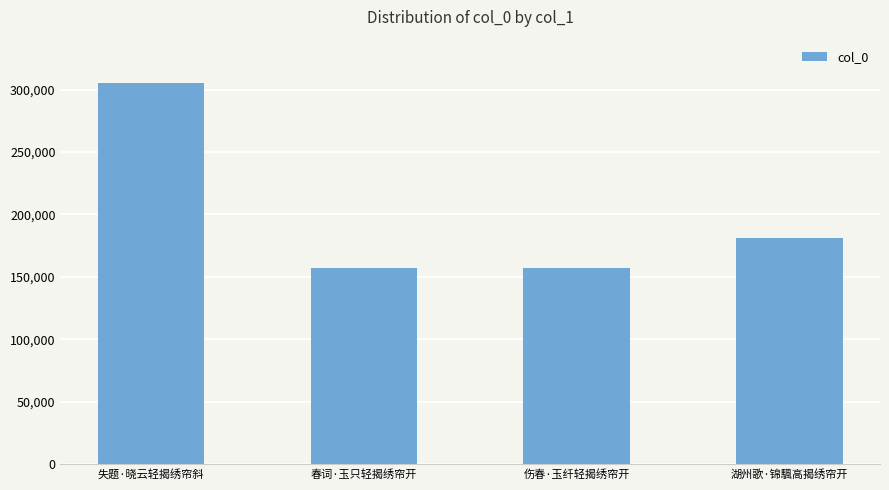

What is the difference between the maximum and second lowest values?

147627